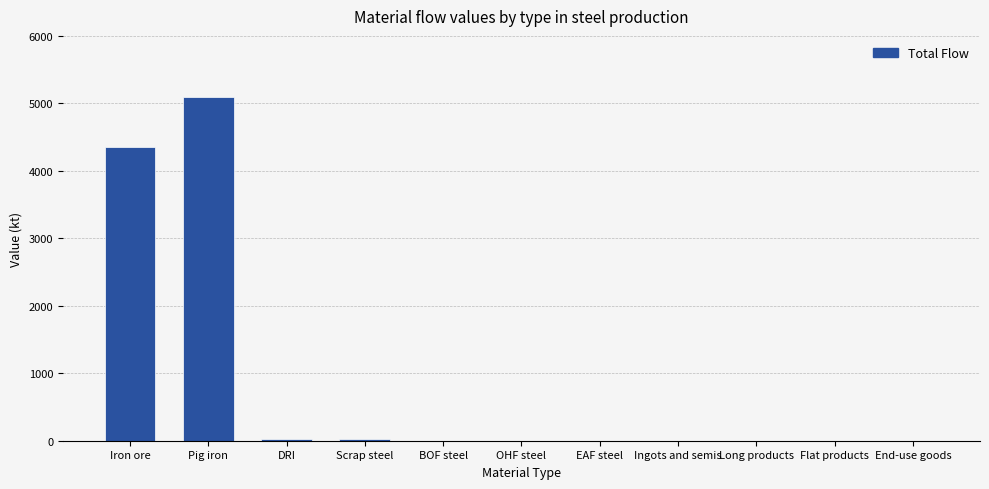

True or false: the data shows 1631.8 at BOF steel.

False